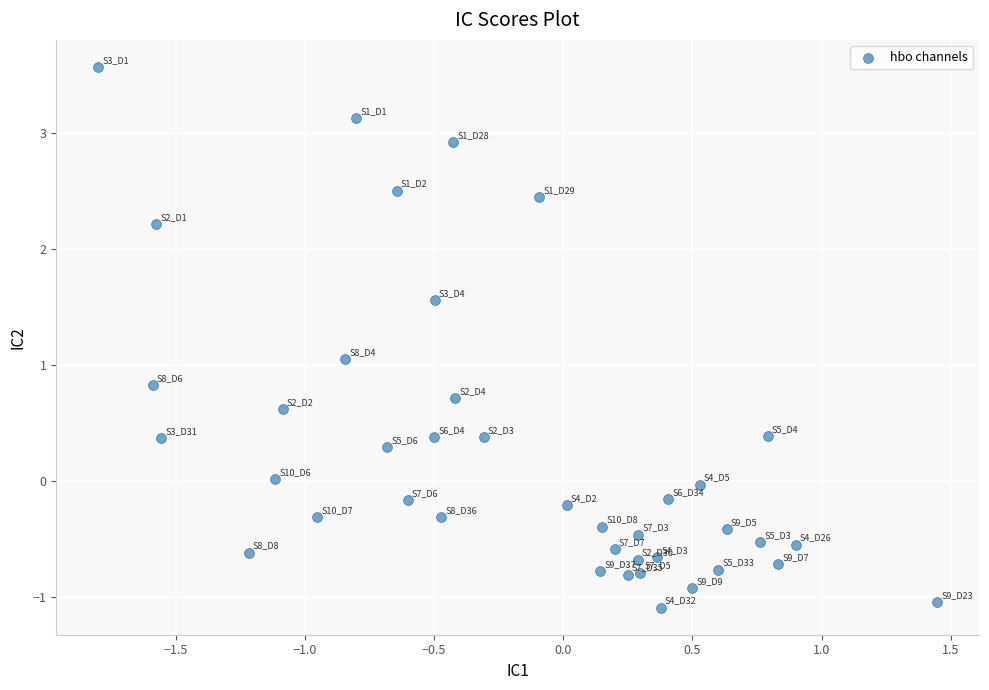

What is the range of X values (max minus min)?

3.2